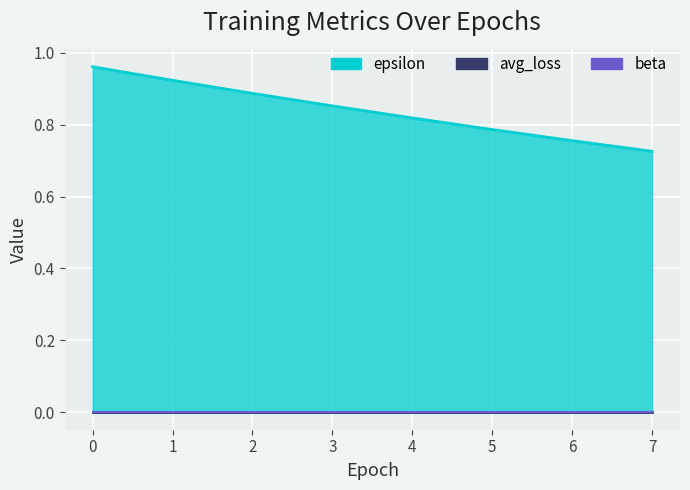

True or false: avg_loss has more than 1 interior local peaks.

False